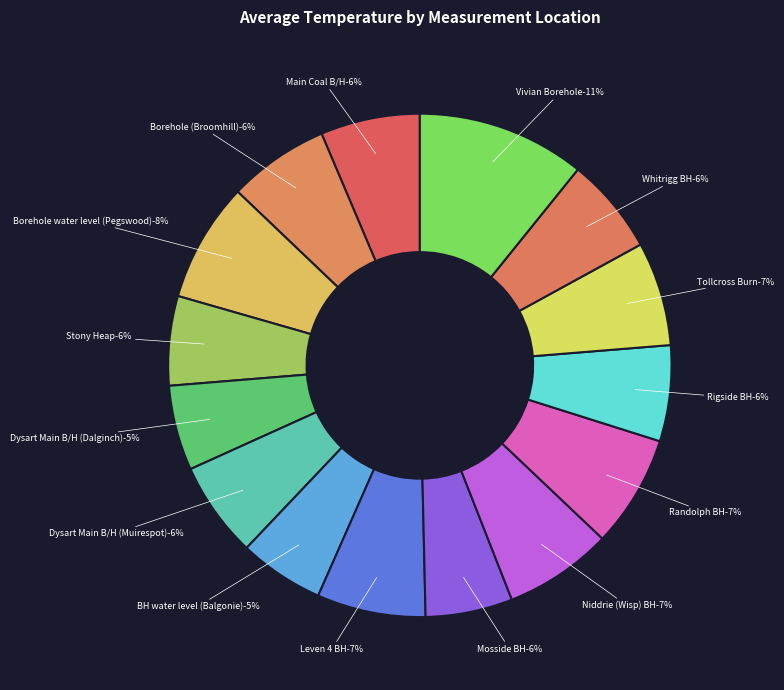

Which slice is the smallest?

Dysart Main B/H (Dalginch)